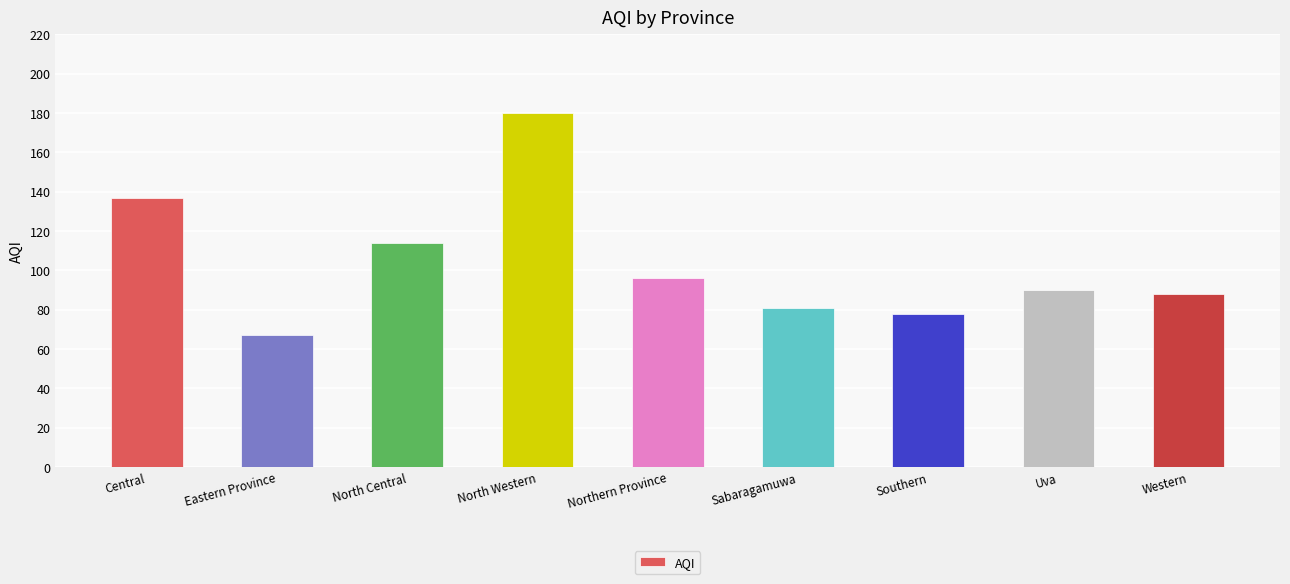

At which category does the chart reach its peak across all series?

North Western